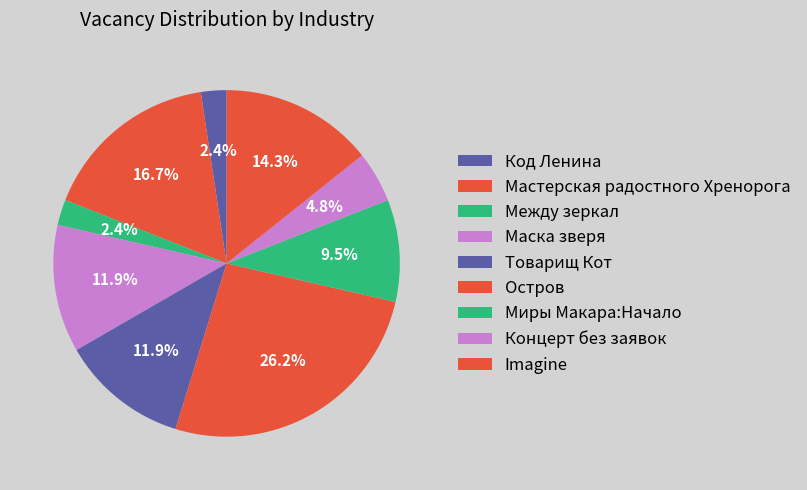

What is the change in value from Мастерская радостного Хренорога to Маска зверя?

-2